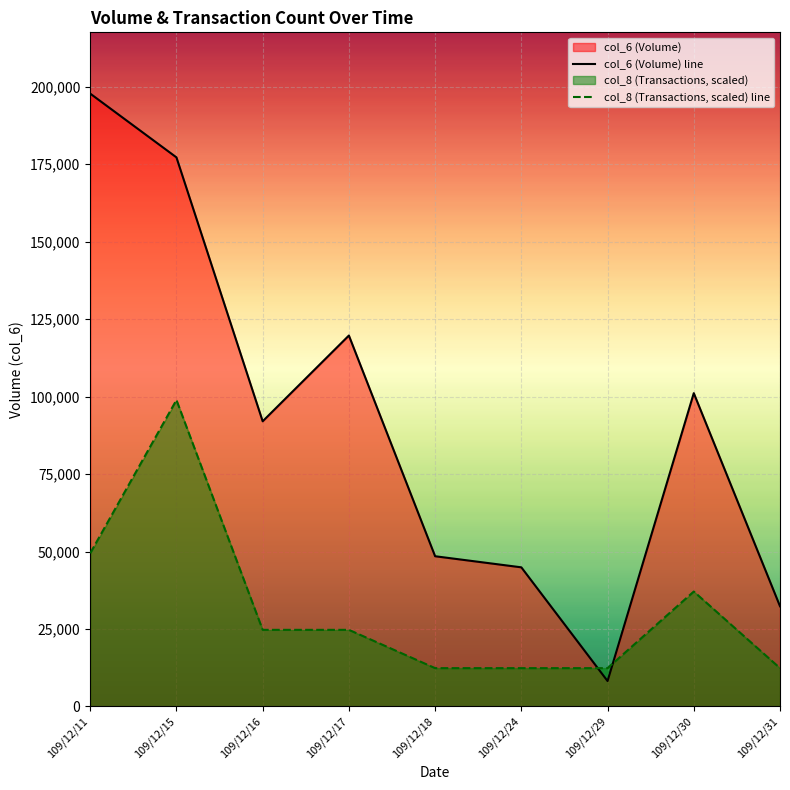

What is the sum of the col_6 (Volume) line values at 109/12/17 and 109/12/29?

127920.0